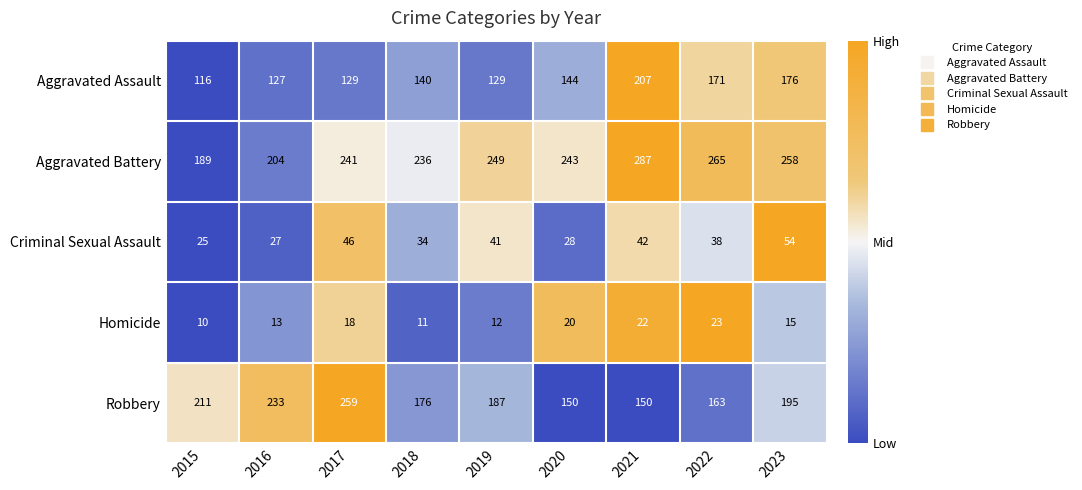

Read the Homicide value at 2022.

23